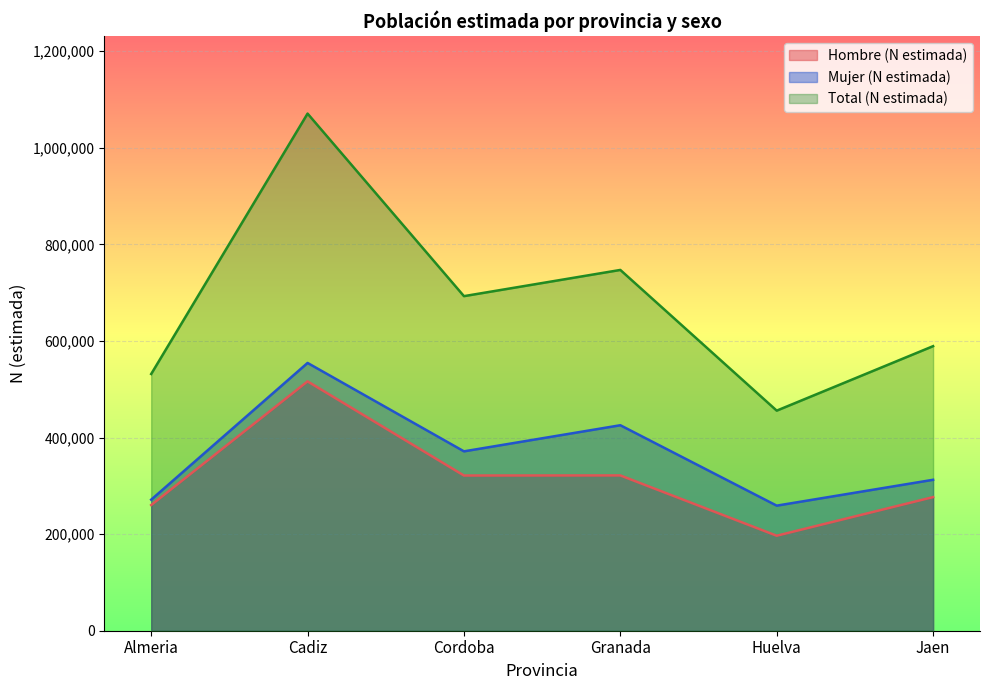

At which label does Mujer (N estimada) reach its minimum?

Huelva